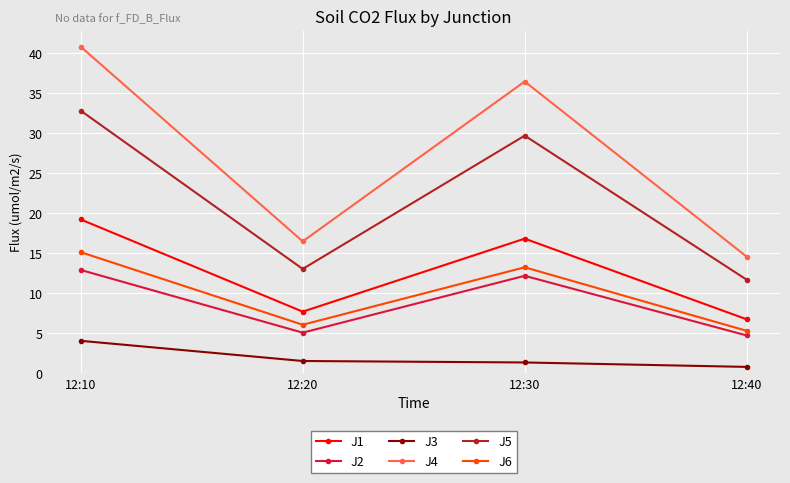

List the labels in order of J5 value, smallest first.

12:40, 12:20, 12:30, 12:10